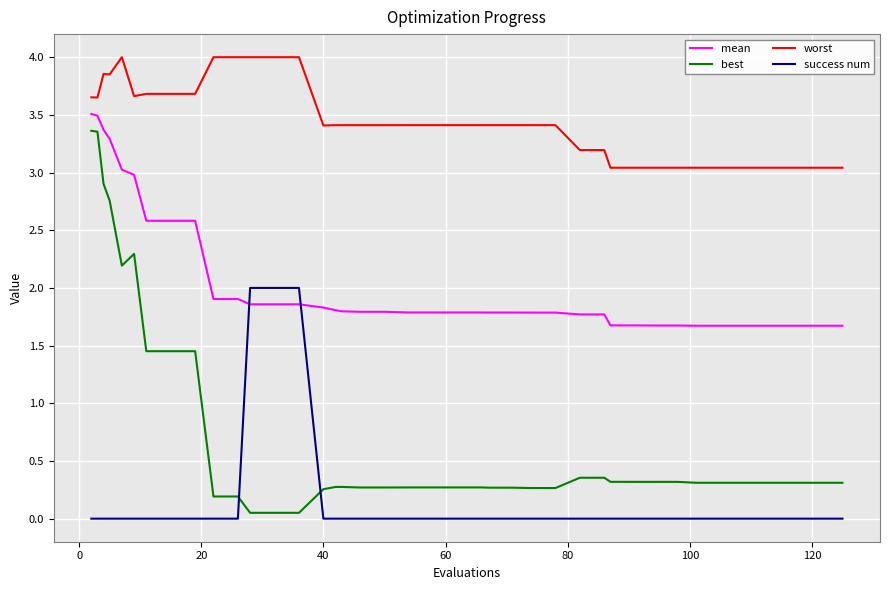

True or false: worst and success num cross at least once.

False